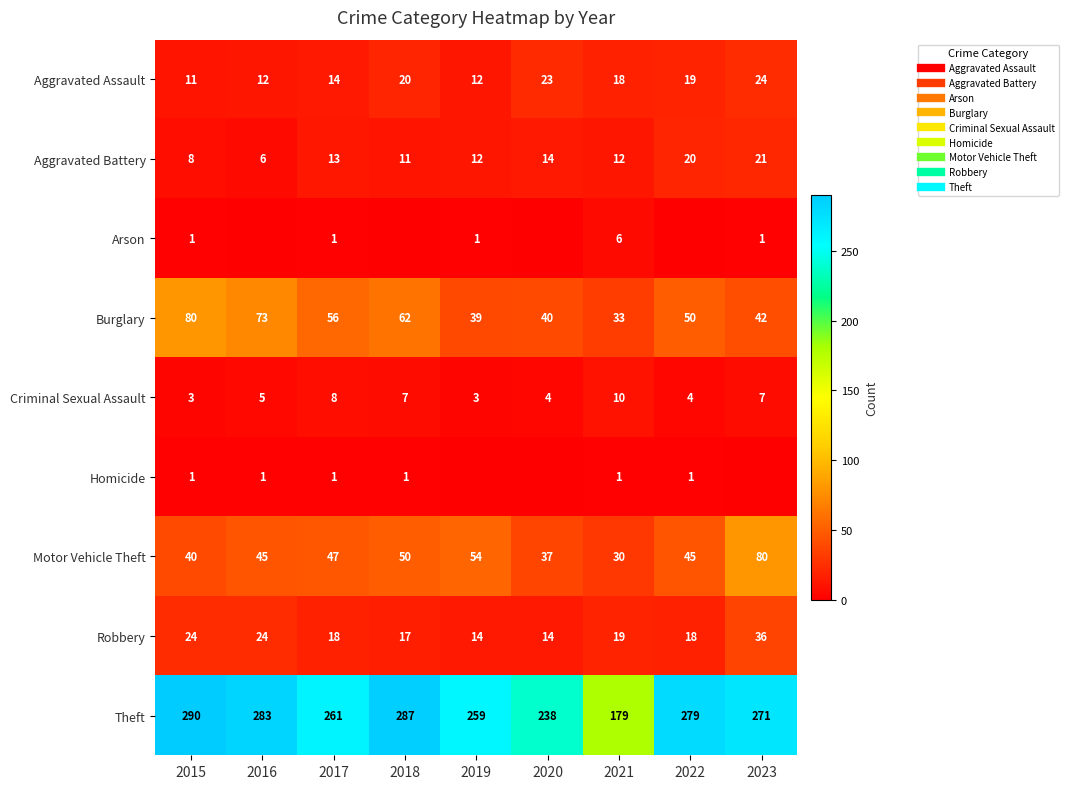

The Robbery series shows 55 at 2023. True or false?

False